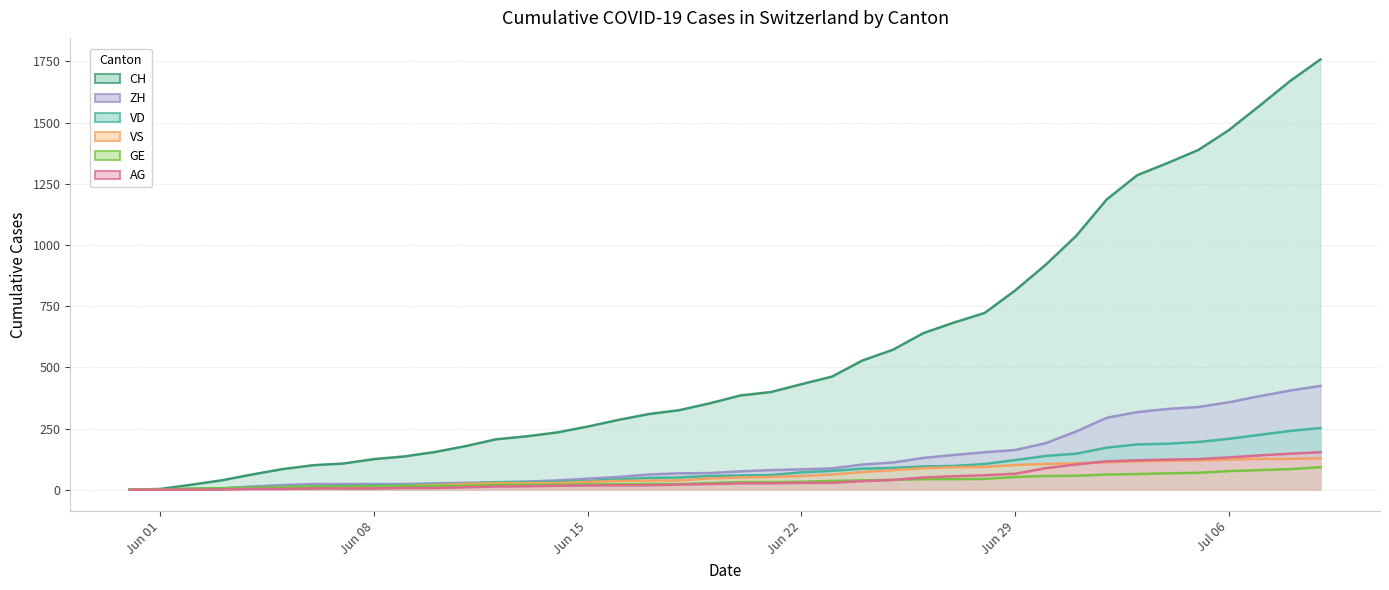

What is the difference between the CH values at 2020-06-10 and 2020-06-09?

18